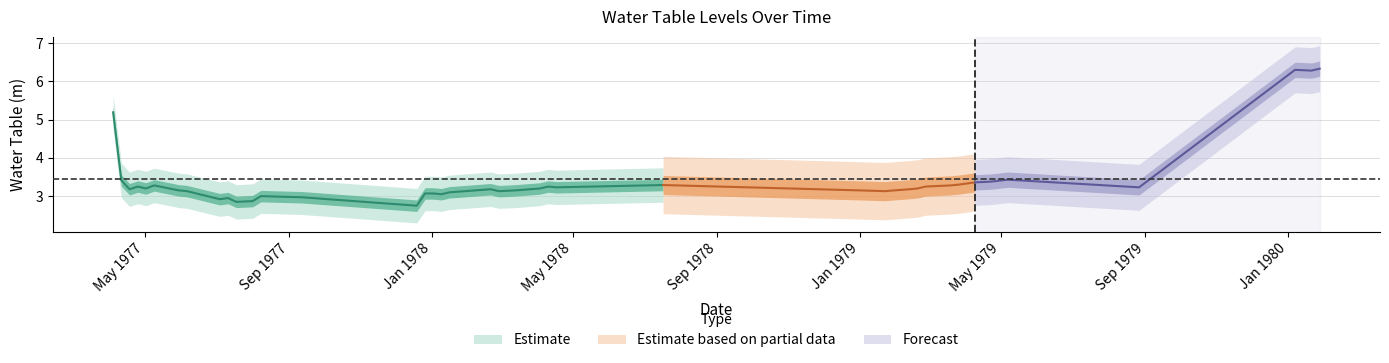

What is the change in value from 1977-09-12 to 1978-01-09?

+0.1